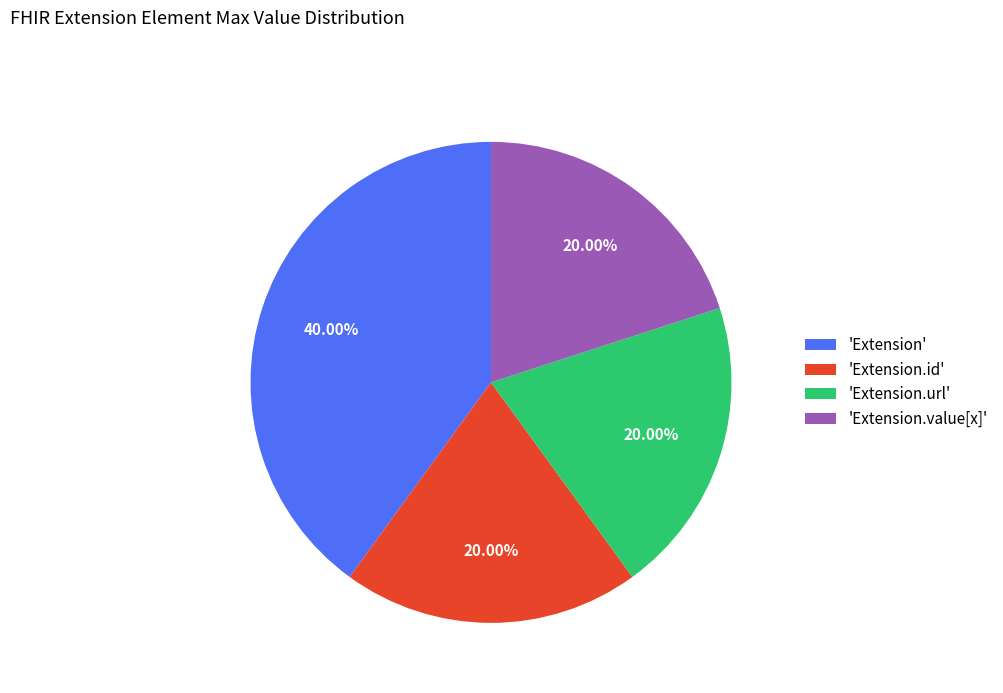

Approximately how many times larger is the value at 'Extension' compared to 'Extension.url'?

2.0